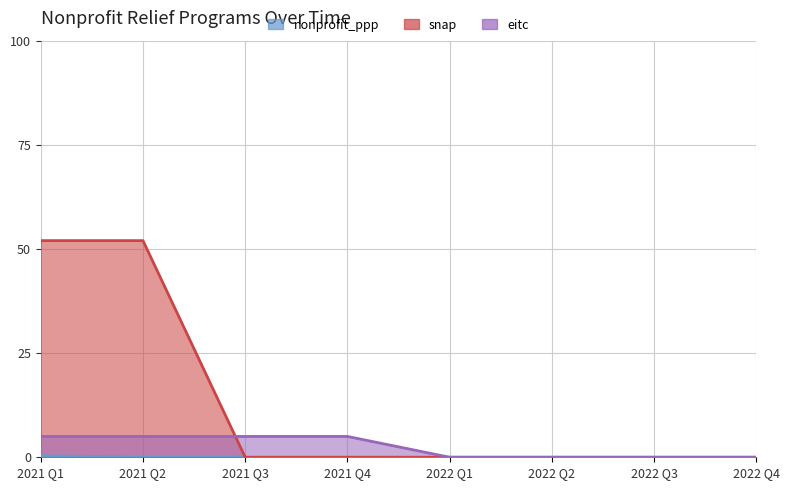

What is the label of the 8th point from the right?

2021 Q1